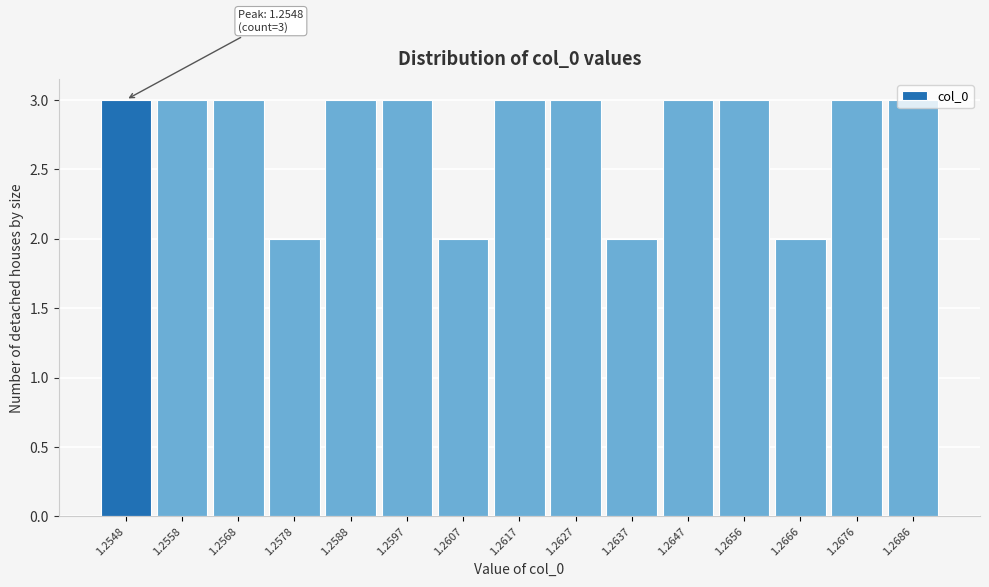

True or false: the data shows 4 at 1.2597.

False